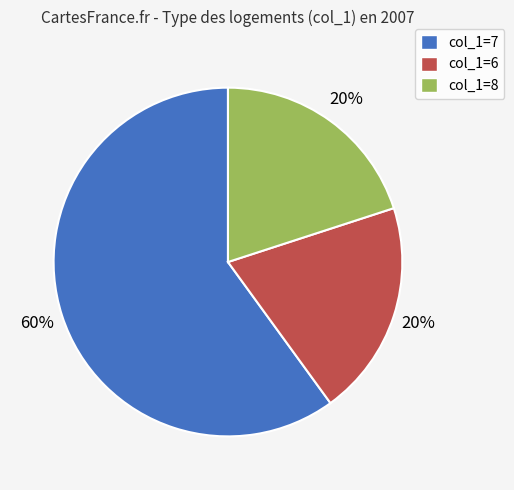

Which category has the biggest portion of the pie?

col_1=7